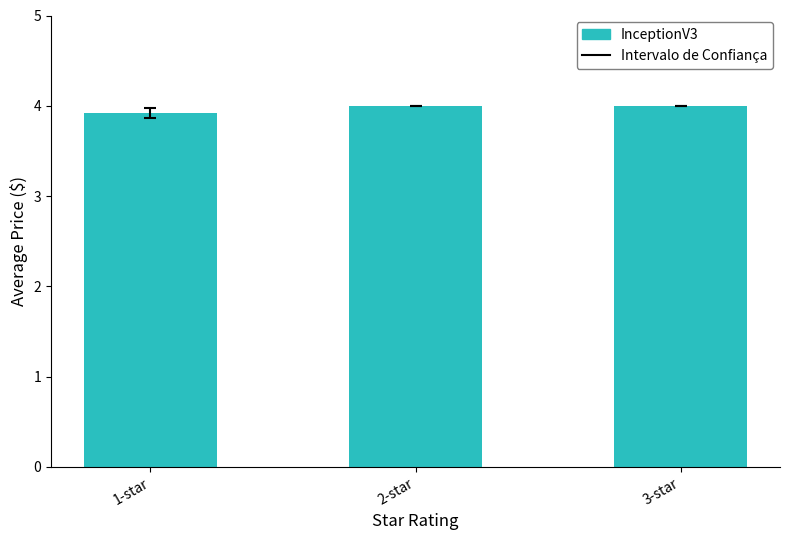

Is it true that the value at 2-star is 4.0?

True